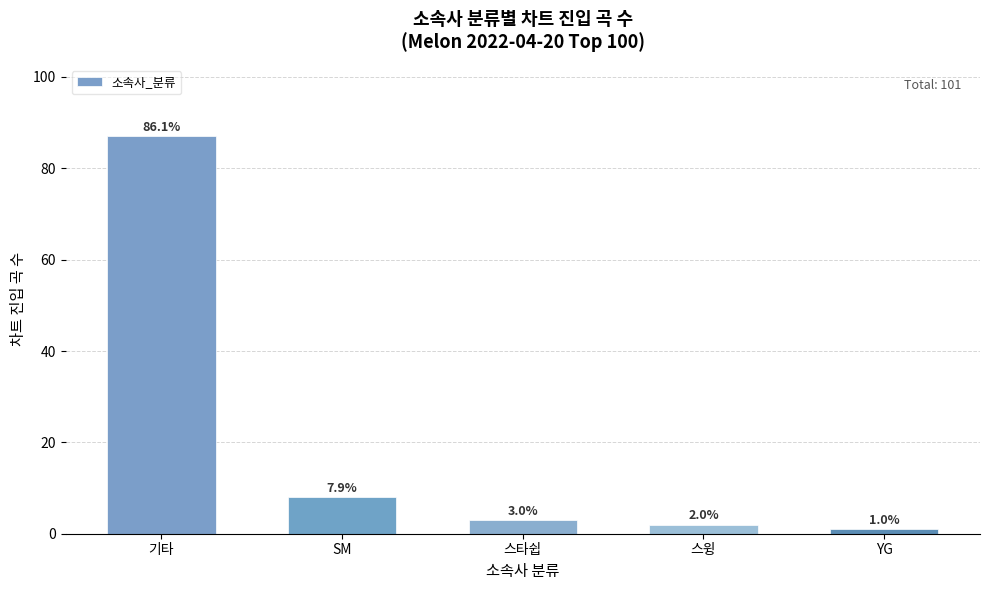

What is the difference between the values at 스윙 and 기타?

85